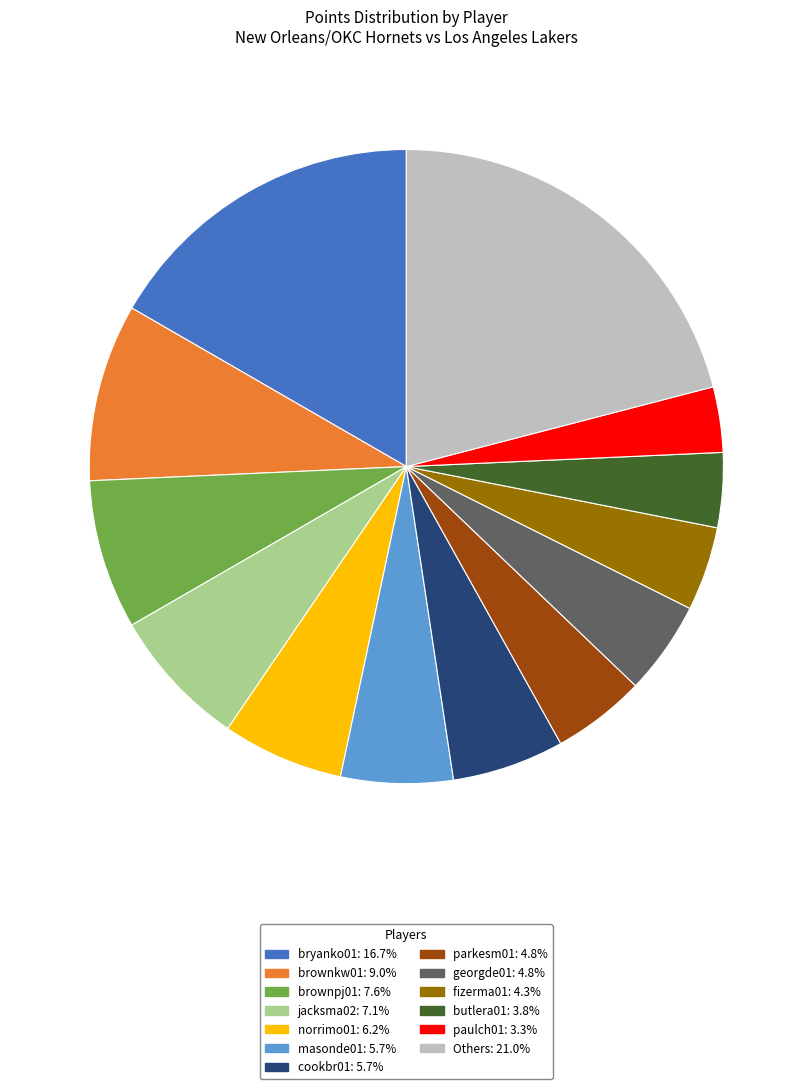

Does any single category account for the majority?

No